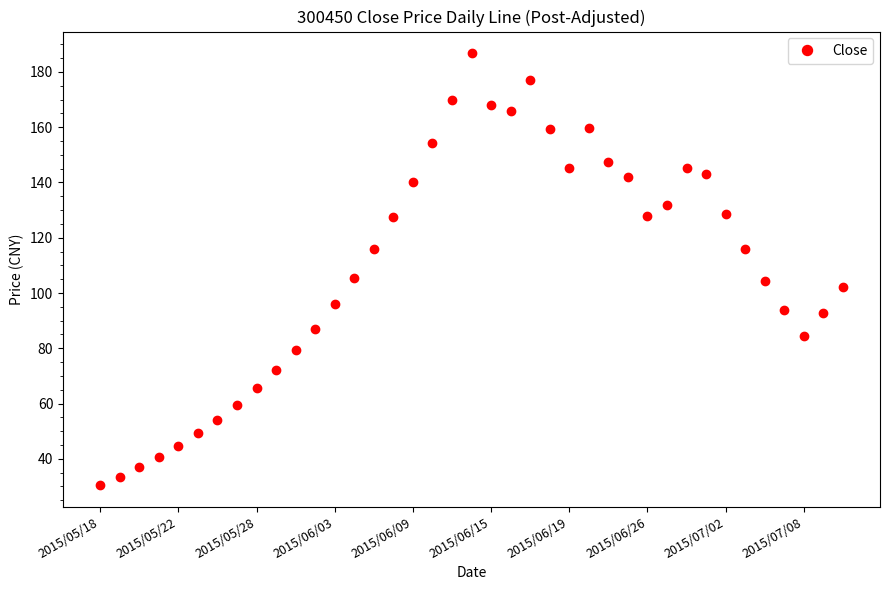

Count the number of values greater than 115.

20